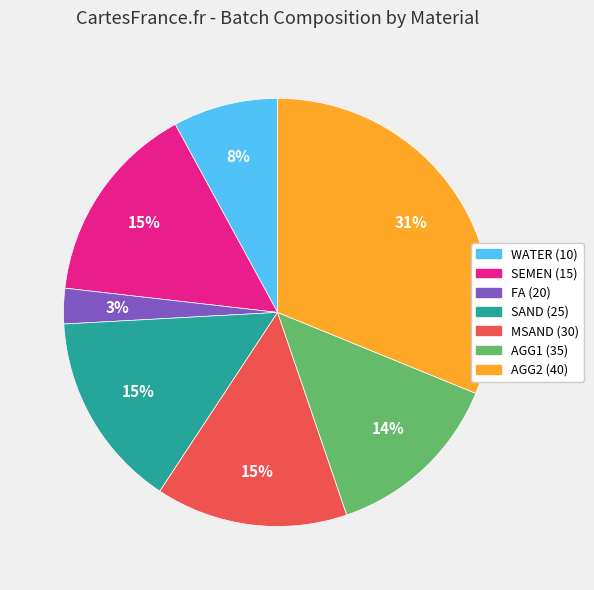

Does AGG2 (40) represent more than half of the total?

No